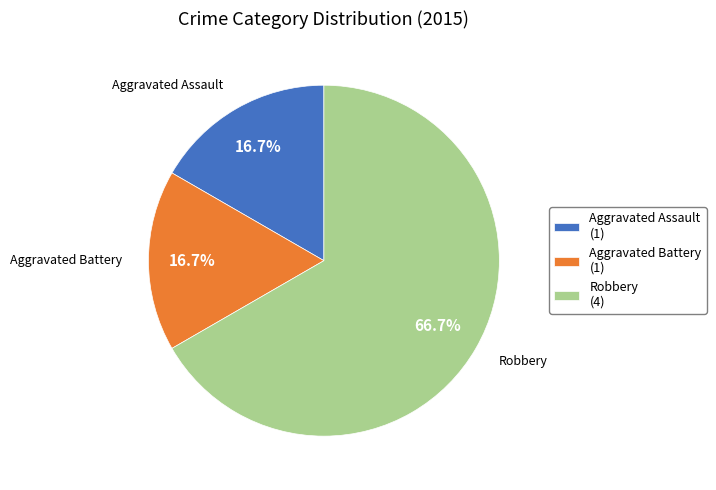

Between Robbery and Aggravated Assault, which is larger?

Robbery